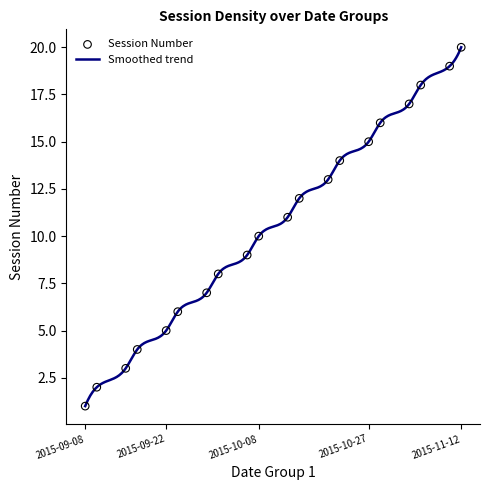

What is the maximum value for Smoothed trend?

20.0